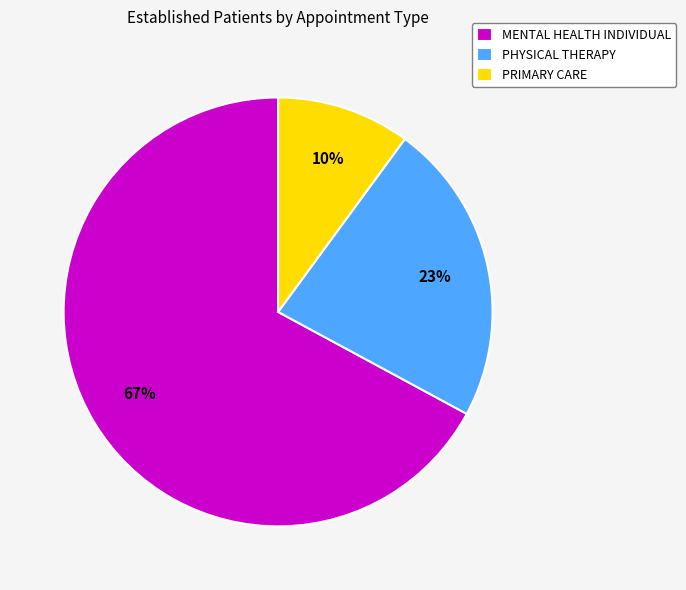

True or false: PHYSICAL THERAPY accounts for 23% of the total.

True